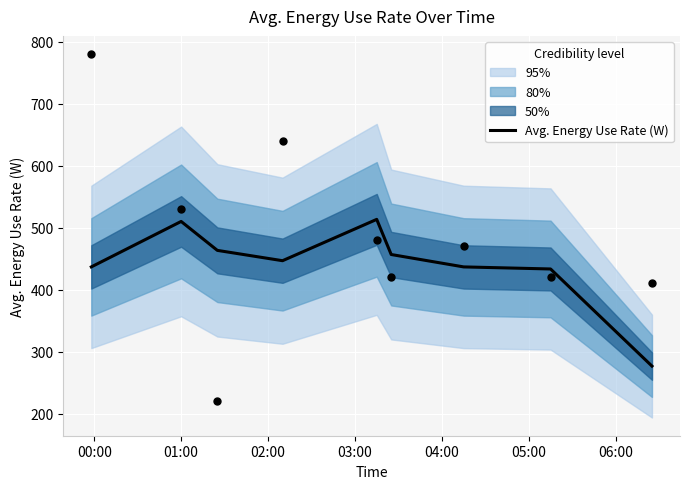

What is the highest value of the Avg. Energy Use Rate (W) series?

513.3